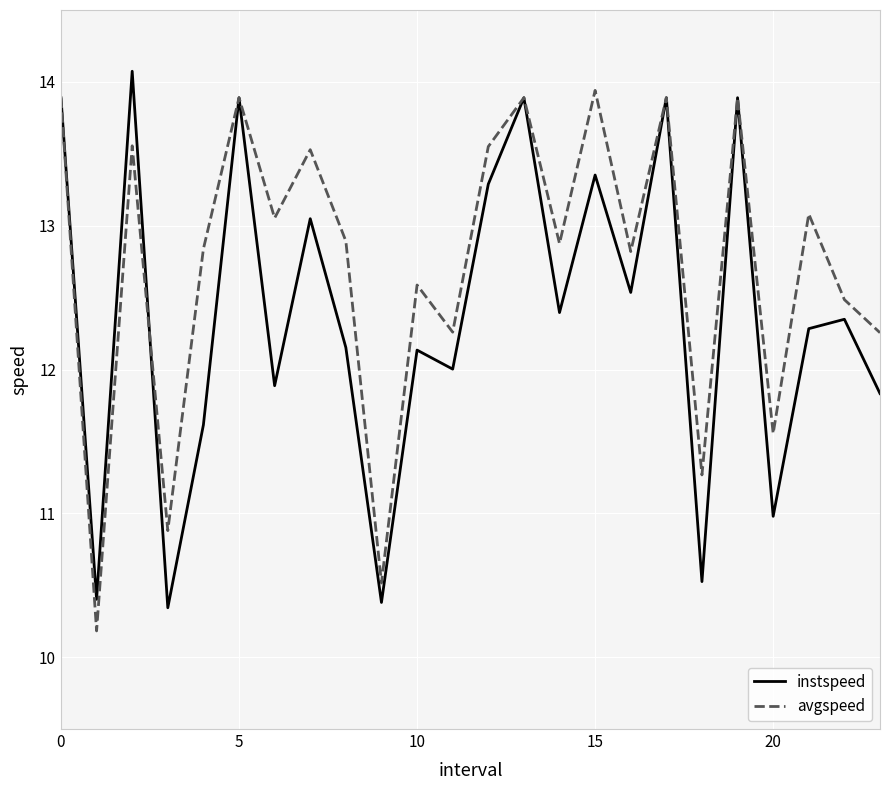

How many lines are shown in the chart?

2